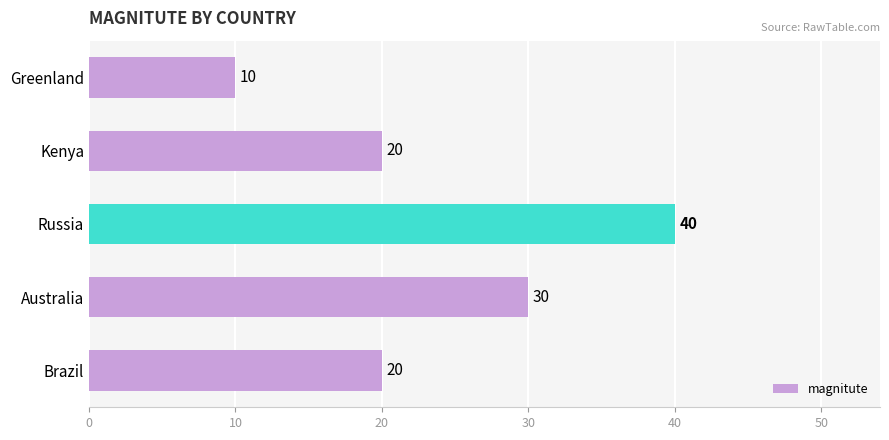

How many values are between 20 and 30?

3